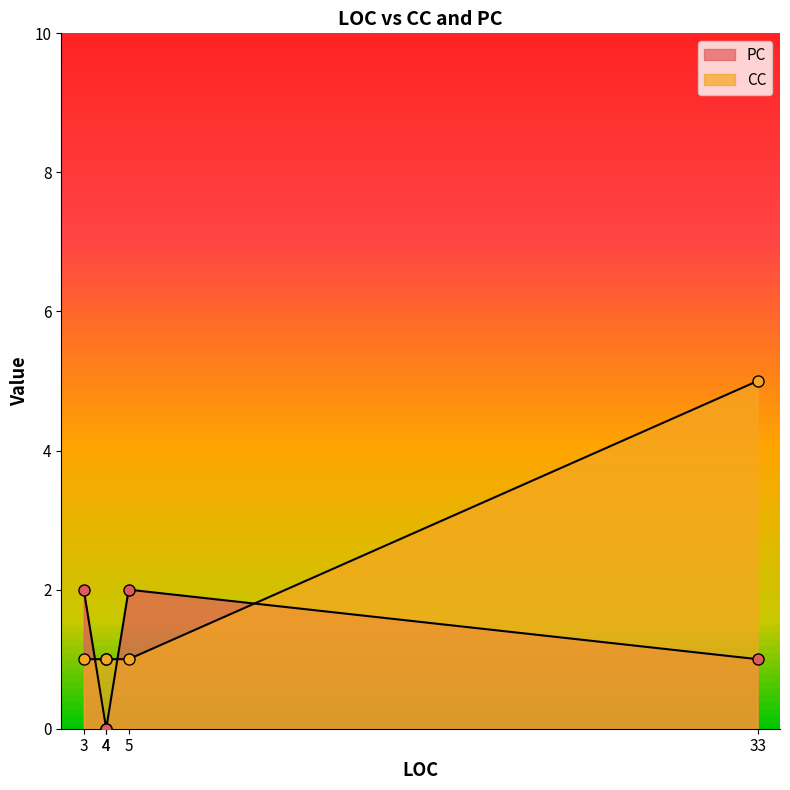

True or false: PC and CC intersect in this chart.

True